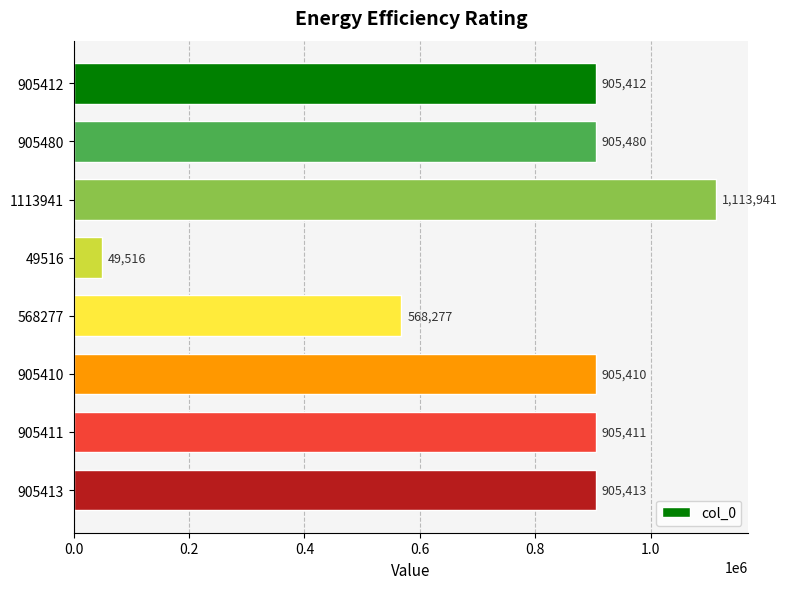

What is the value of the 2nd bar from the top?

905480